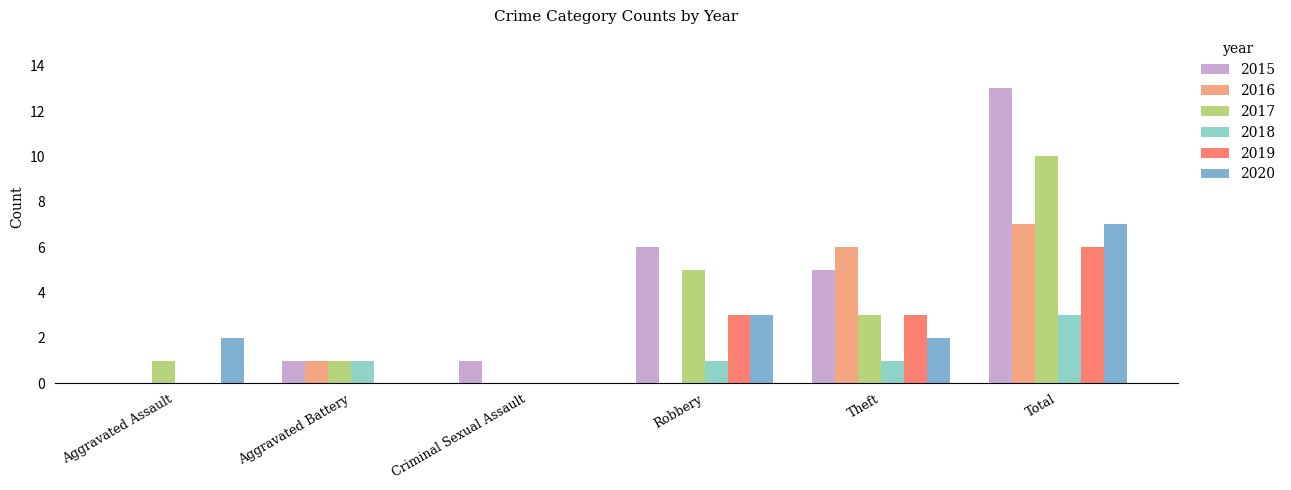

Reading left to right, what are all the values shown in this chart?

2015: Aggravated Assault=0	Aggravated Battery=1	Criminal Sexual Assault=1	Robbery=6	Theft=5	Total=13
2016: Aggravated Assault=0	Aggravated Battery=1	Criminal Sexual Assault=0	Robbery=0	Theft=6	Total=7
2017: Aggravated Assault=1	Aggravated Battery=1	Criminal Sexual Assault=0	Robbery=5	Theft=3	Total=10
2018: Aggravated Assault=0	Aggravated Battery=1	Criminal Sexual Assault=0	Robbery=1	Theft=1	Total=3
2019: Aggravated Assault=0	Aggravated Battery=0	Criminal Sexual Assault=0	Robbery=3	Theft=3	Total=6
2020: Aggravated Assault=2	Aggravated Battery=0	Criminal Sexual Assault=0	Robbery=3	Theft=2	Total=7